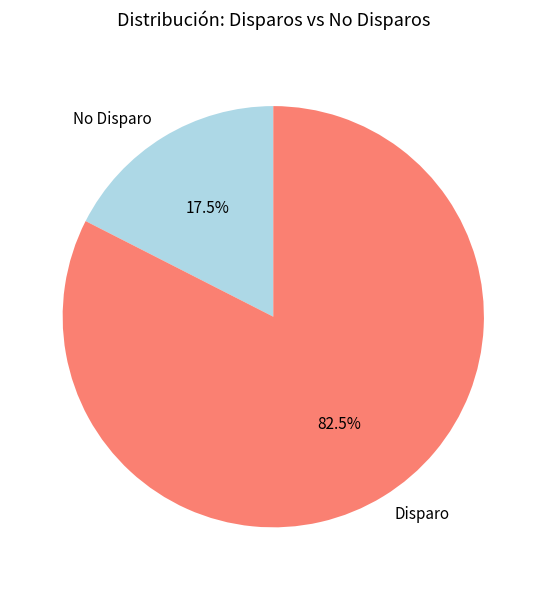

Count the number of slices in the pie.

2